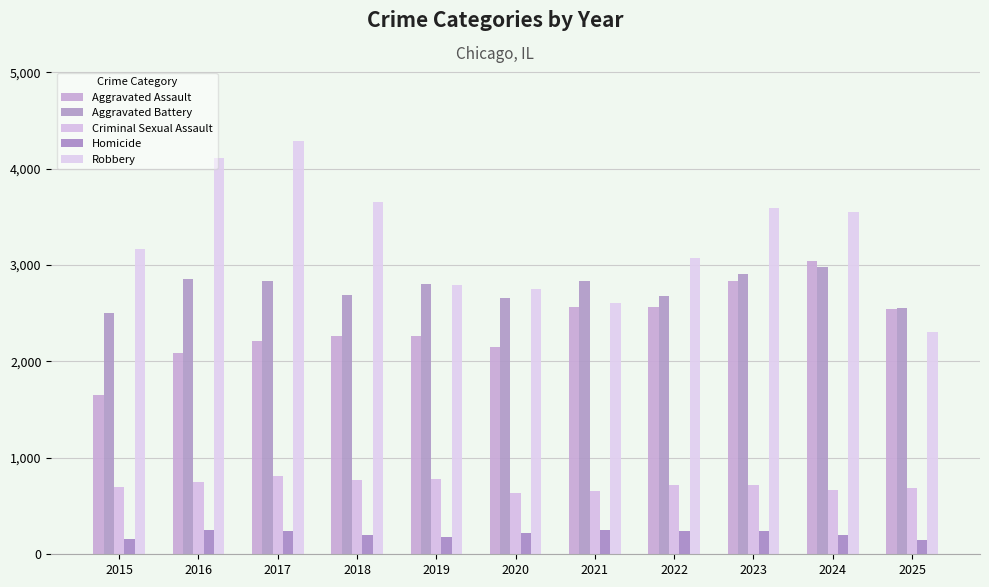

What value does the Aggravated Assault series have at 2022?

2566